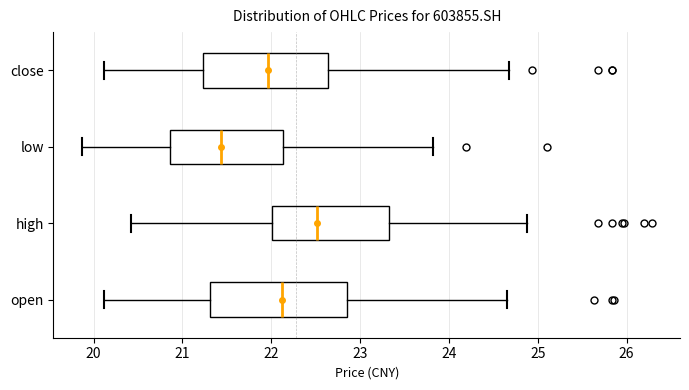

Which box's median line is the furthest to the left?

low